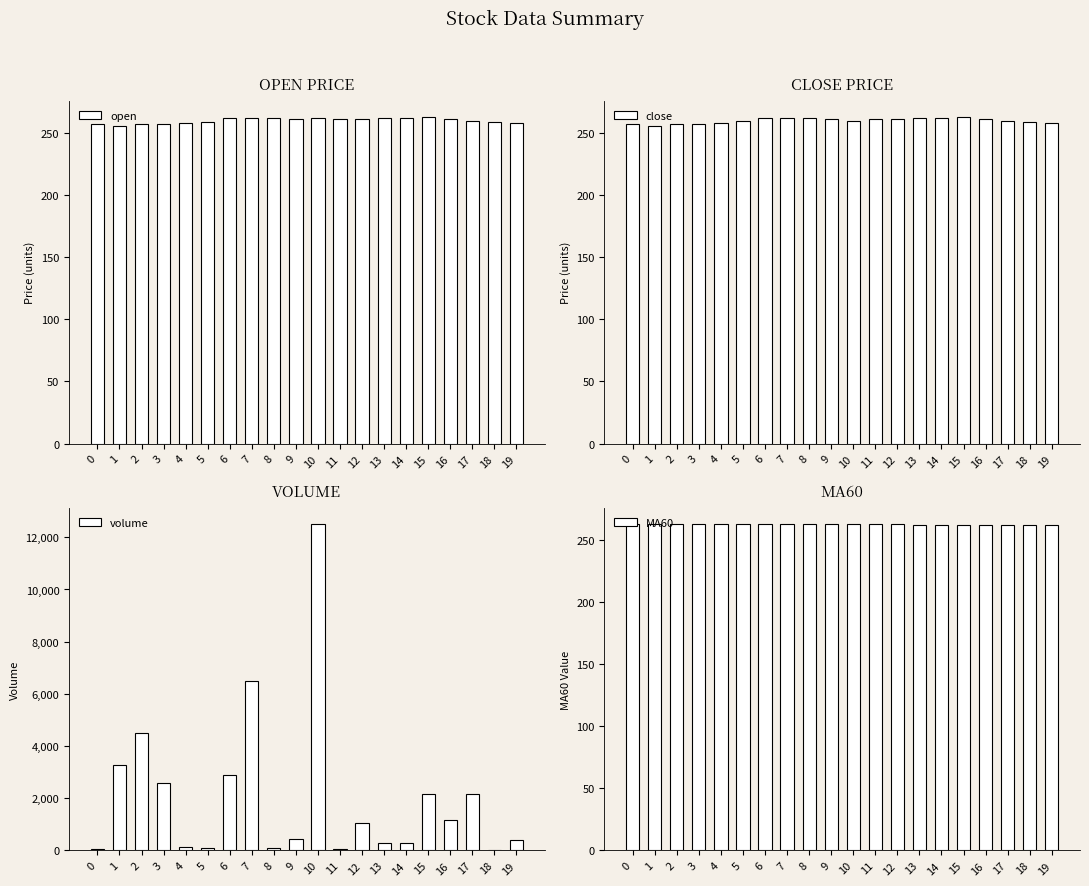

What is the maximum value shown in the chart?

12513.7